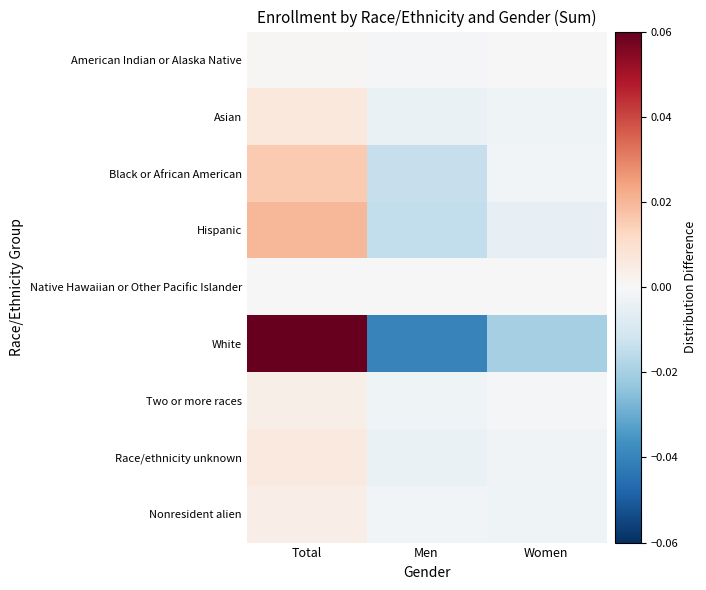

Which series changed the most between Total and Women?

White